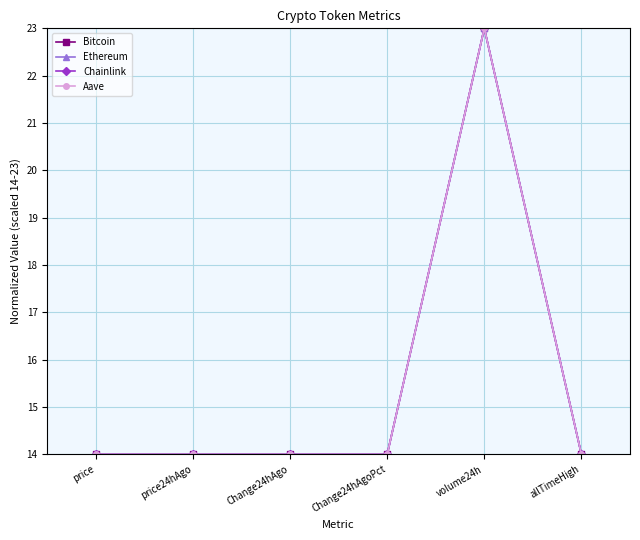

What is the value of the Aave point at the 1st from the left?

14.0